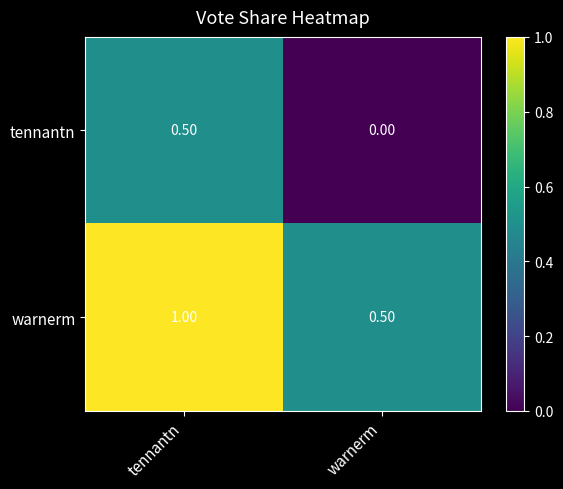

List the series in order of their overall mean, highest first.

warnerm, tennantn